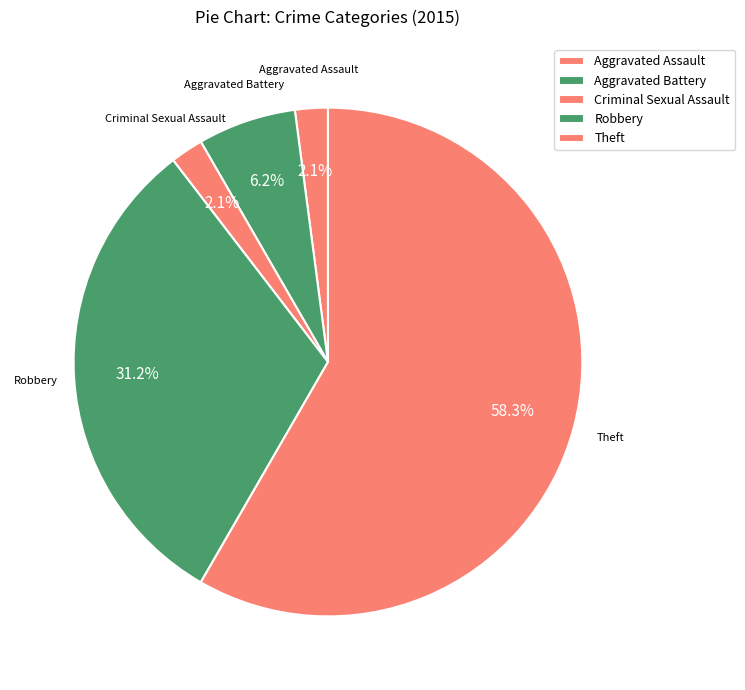

What is the smallest slice in the pie chart?

Aggravated Assault